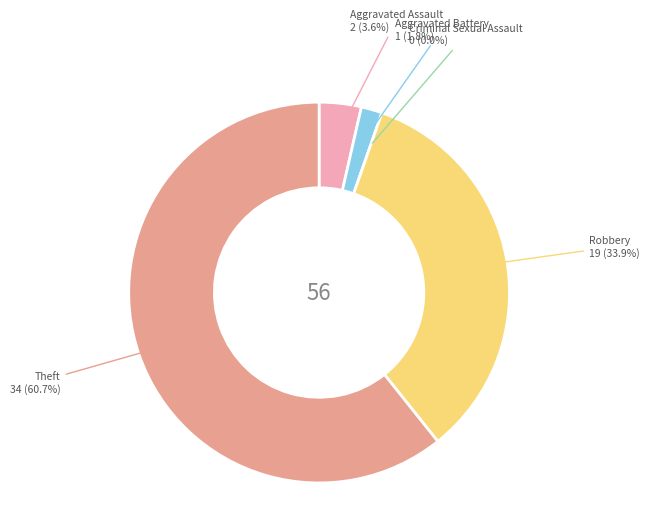

Combined, do Aggravated Assault and Aggravated Battery account for over 50%?

No